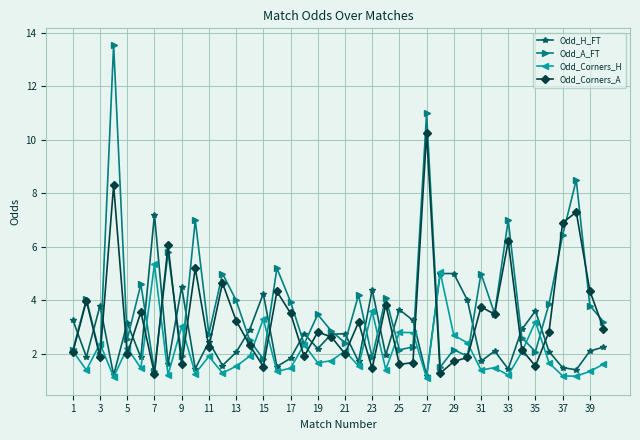

Which series has the widest spread of values?

Odd_A_FT